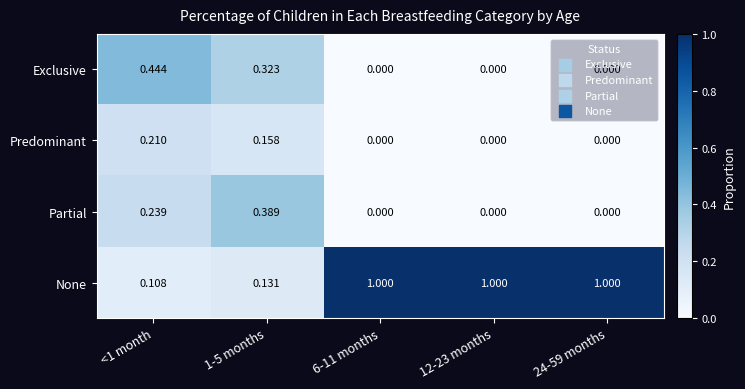

Which series has the largest total across all categories?

None